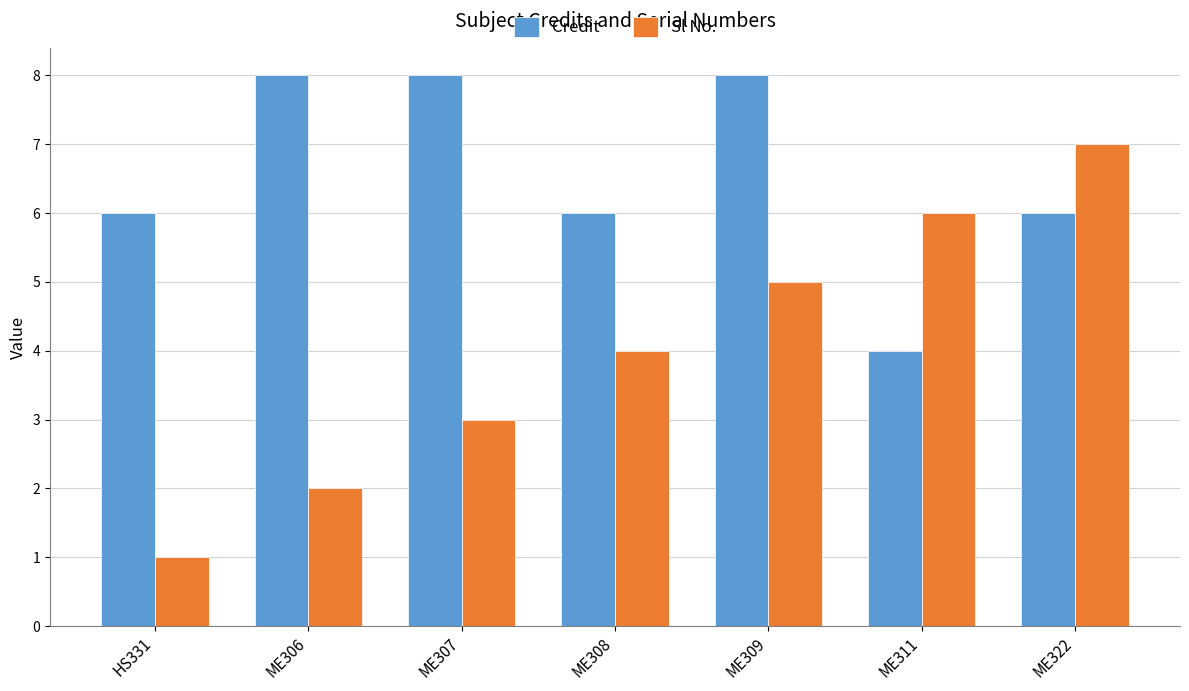

What are all the series names shown in the legend?

Credit, Sl No.